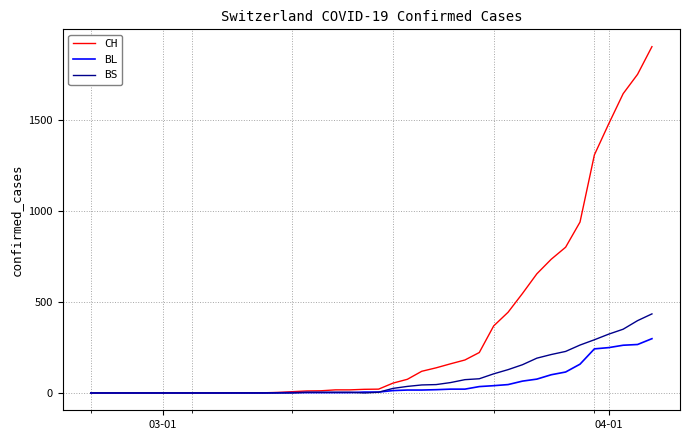

What is the maximum value for BS?

434